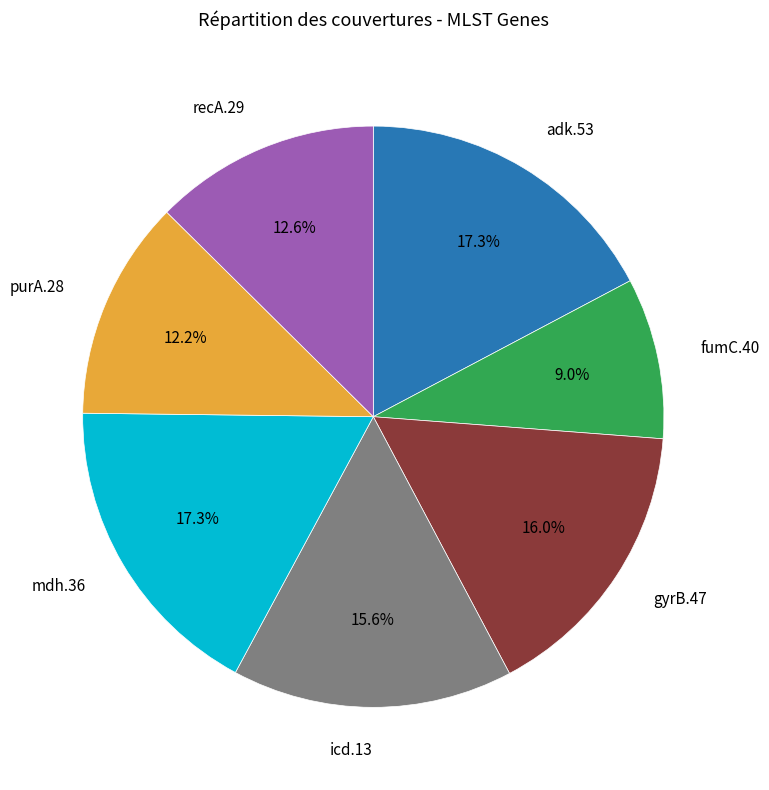

Is there any slice that represents more than half of the pie?

No